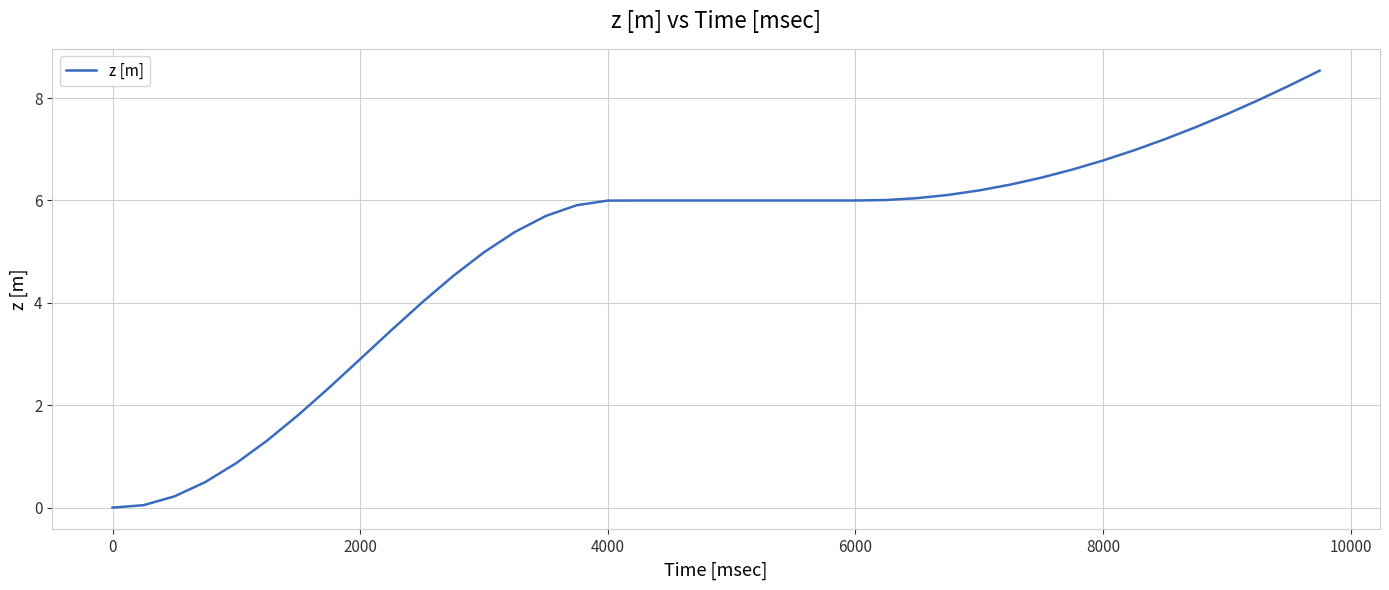

What is the difference between the maximum and minimum values?

8.5